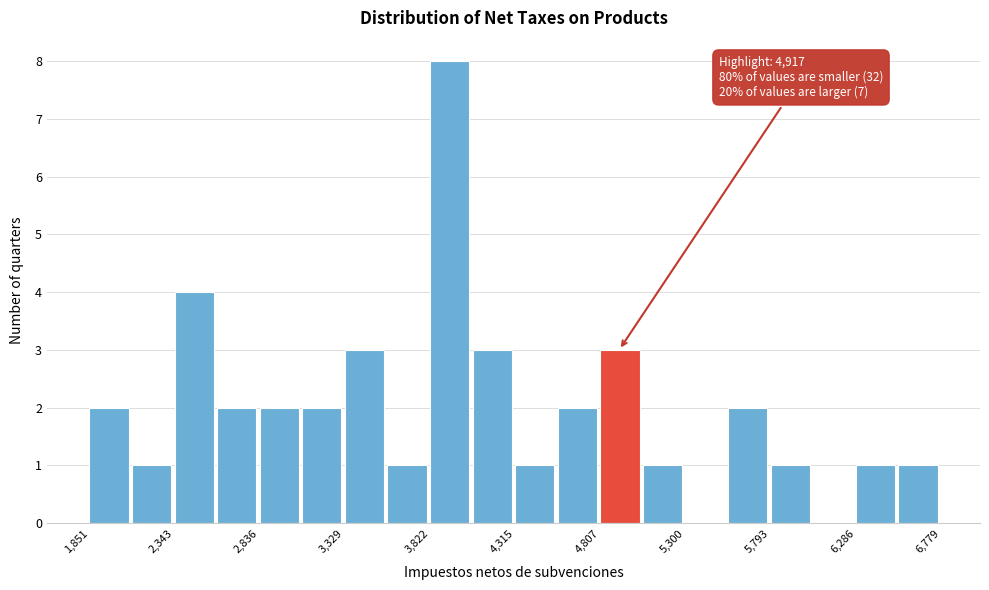

Over which range of the x-axis is the bar tallest?

3800 to 4050